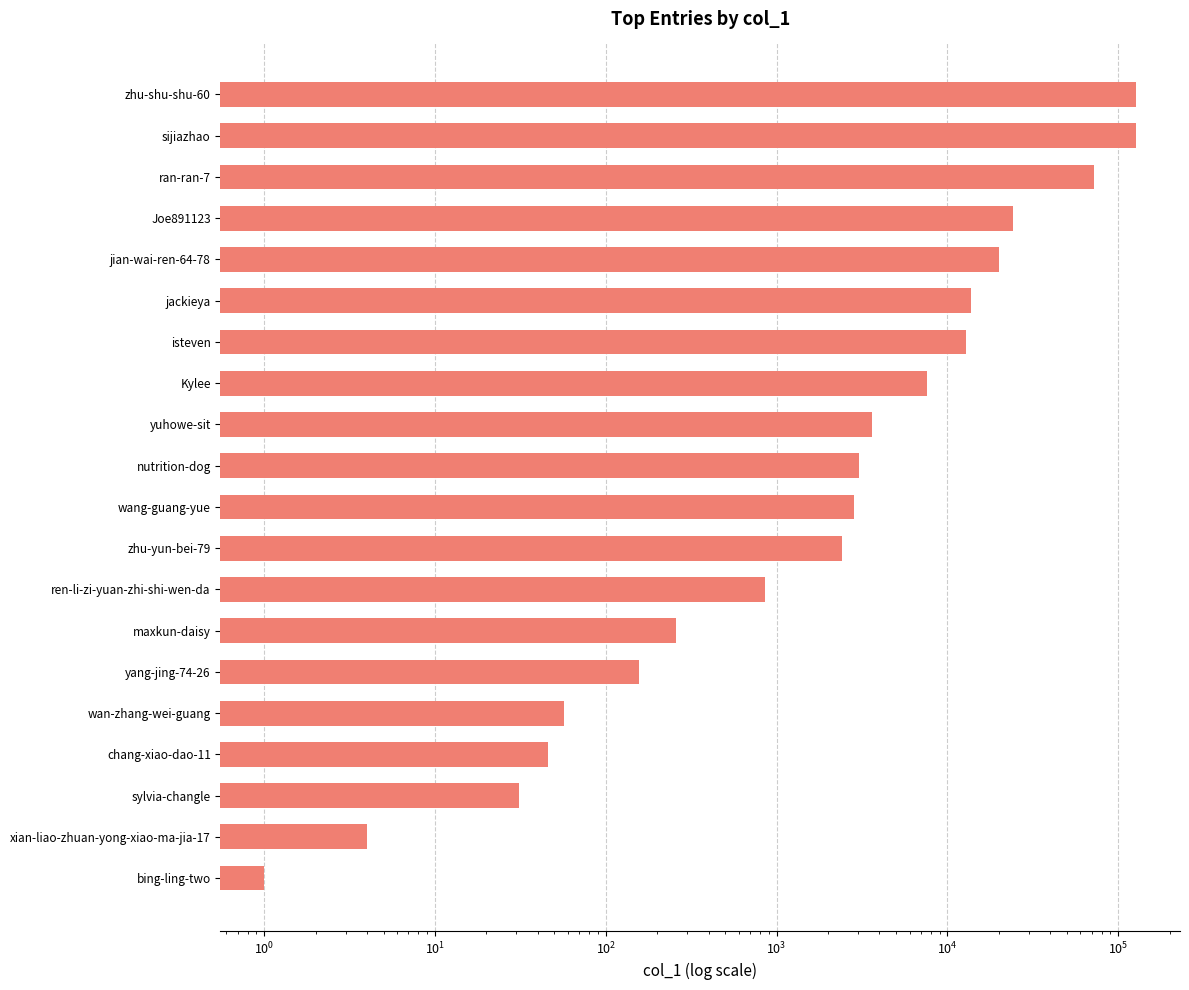

What is the minimum value shown in the chart?

1